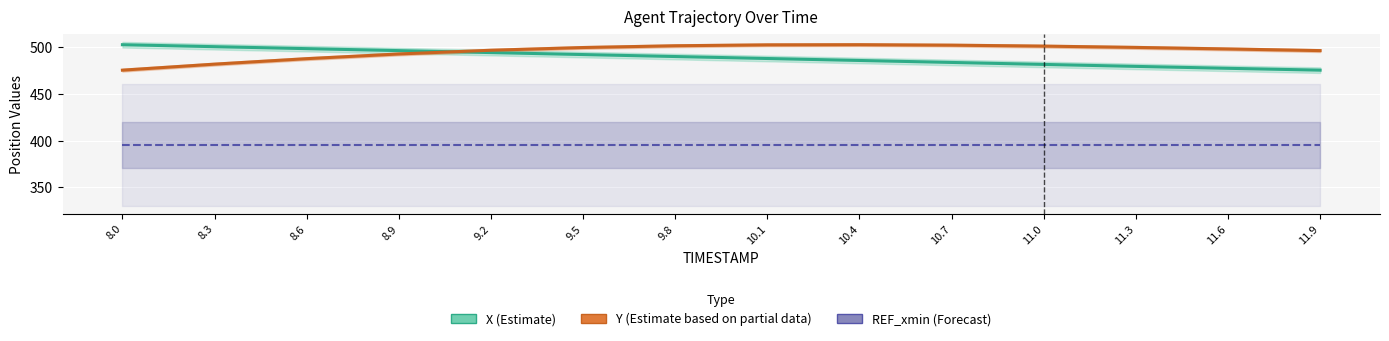

Which series changed the most between 10.1 and 10.4?

X (Estimate)